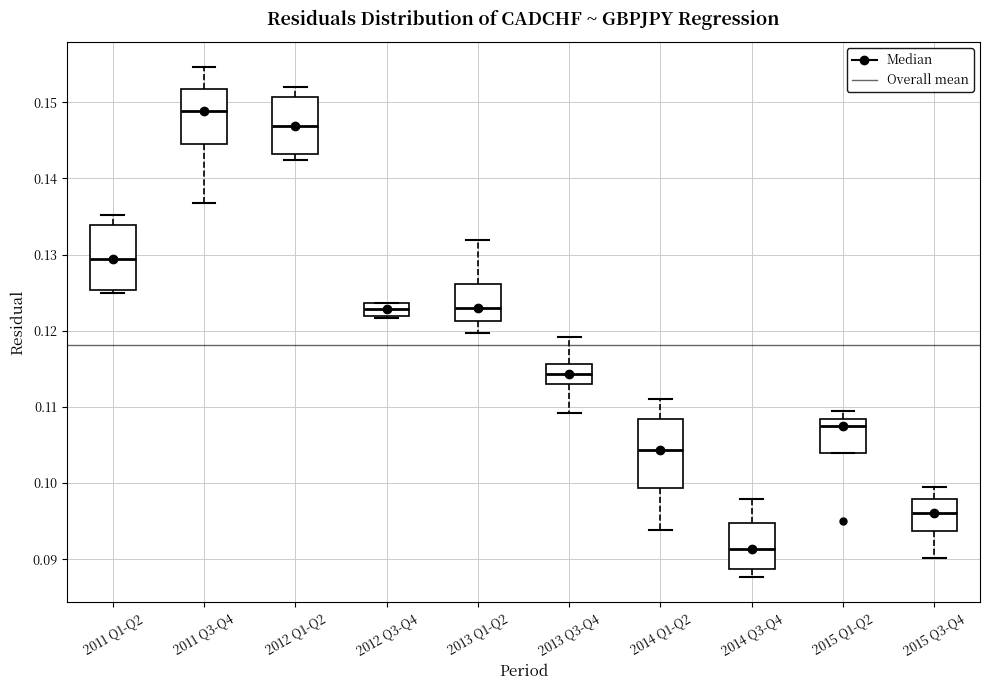

Where does the lower whisker of the box for 2014 Q1-Q2 end on the y-axis? The values are not printed on the chart, so give them approximately, as read against the axis.

0.094